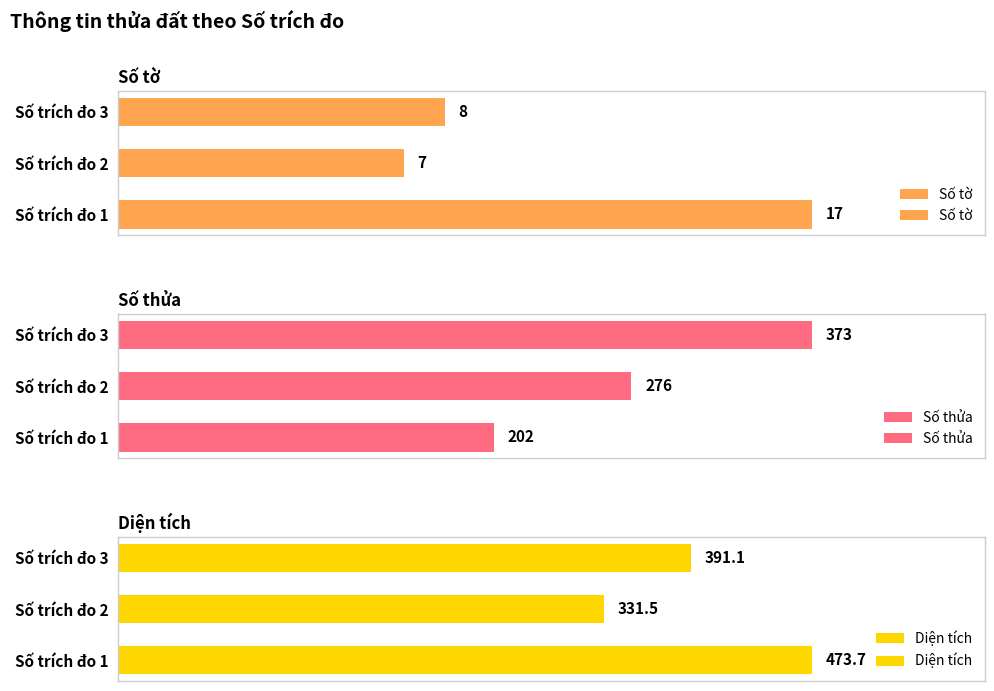

List the series in order of their peak value, highest first.

Diện tích, Số thửa, Số tờ